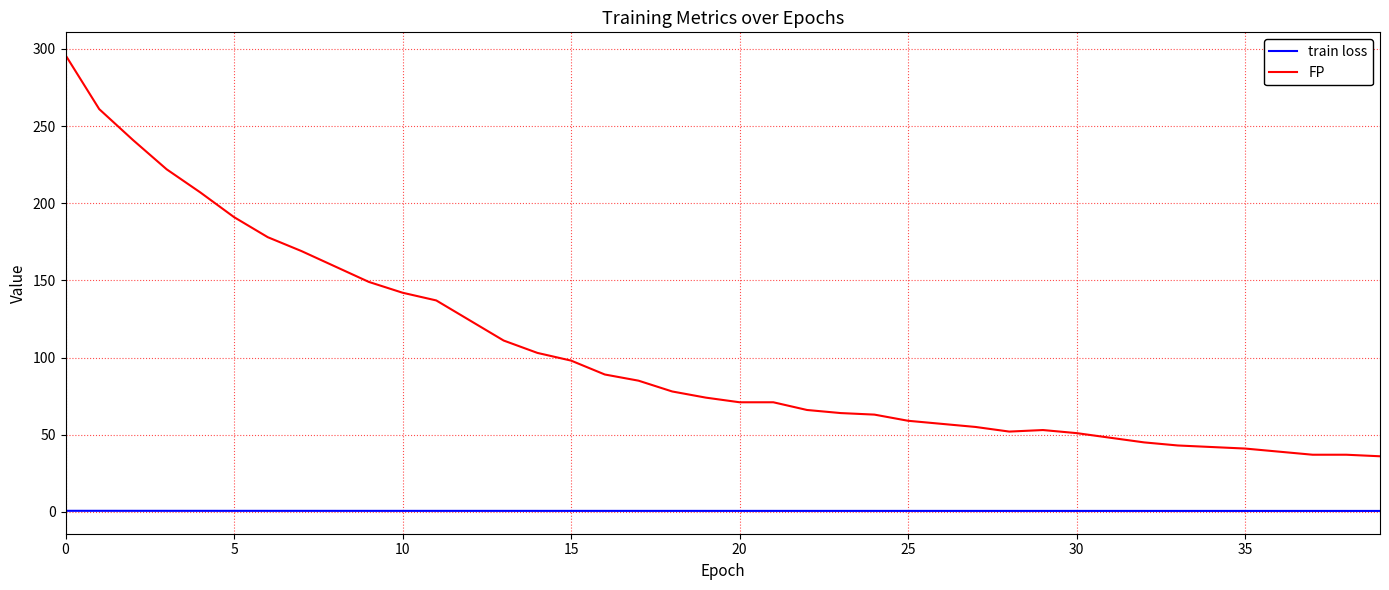

At how many categories does at least one series exceed 252?

2